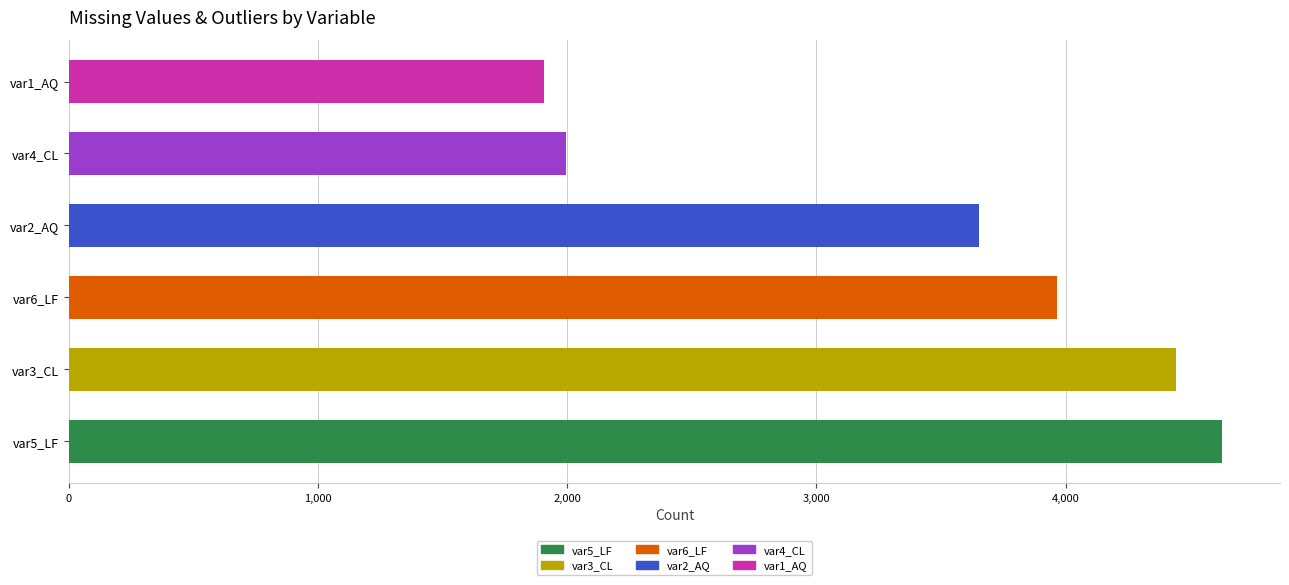

Reading right to left, extract all data points from this chart.

Number of missing values: var6_LF=2966	var5_LF=3874	var4_CL=806	var3_CL=3644	var2_AQ=2365	var1_AQ=384
Number of value = 99: var6_LF=11	var5_LF=8	var4_CL=1	var3_CL=1	var2_AQ=8	var1_AQ=6
Number of outliers (excl. 99): var6_LF=989	var5_LF=747	var4_CL=1187	var3_CL=798	var2_AQ=1281	var1_AQ=1515
Sum (all to be replaced): var6_LF=3966	var5_LF=4629	var4_CL=1994	var3_CL=4443	var2_AQ=3654	var1_AQ=1905